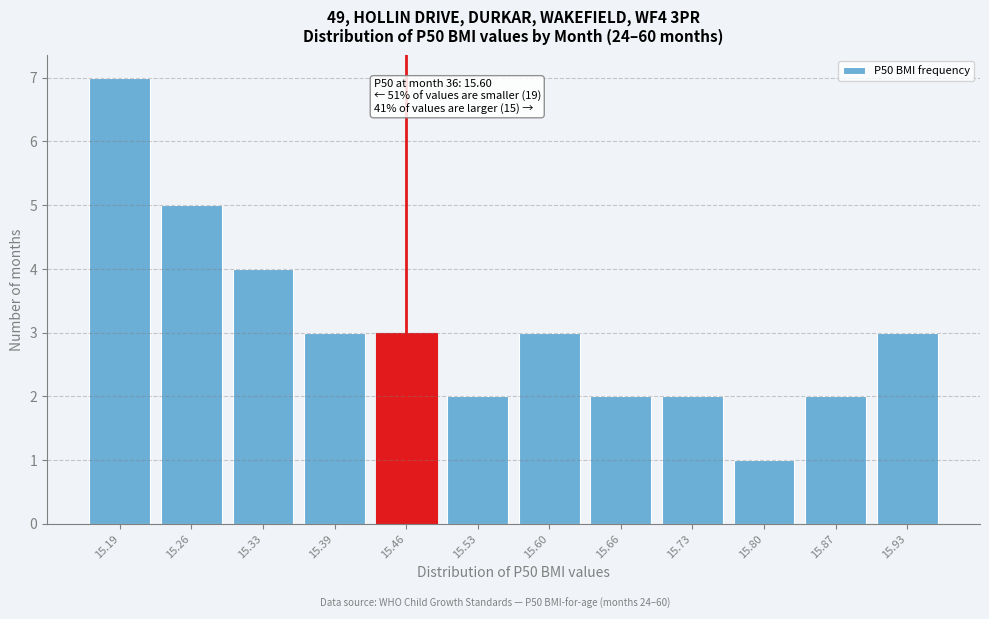

Reading left to right, transcribe all the data shown in this chart.

15.19=7	15.26=5	15.33=4	15.39=3	15.46=3	15.53=2	15.60=3	15.66=2	15.73=2	15.80=1	15.87=2	15.93=3